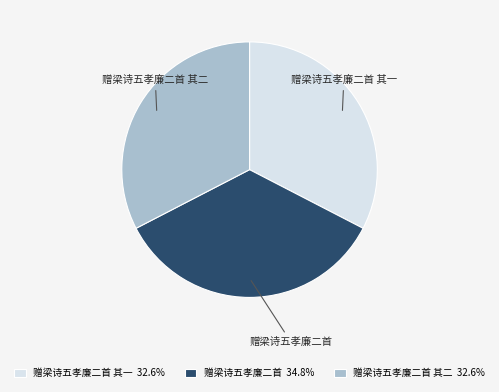

Is there any slice that represents more than half of the pie?

No